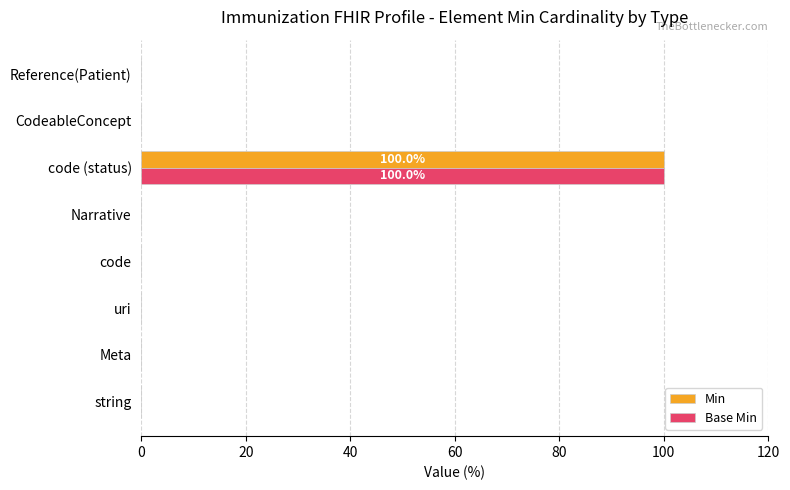

The value of Base Min at CodeableConcept is 0. True or false?

True